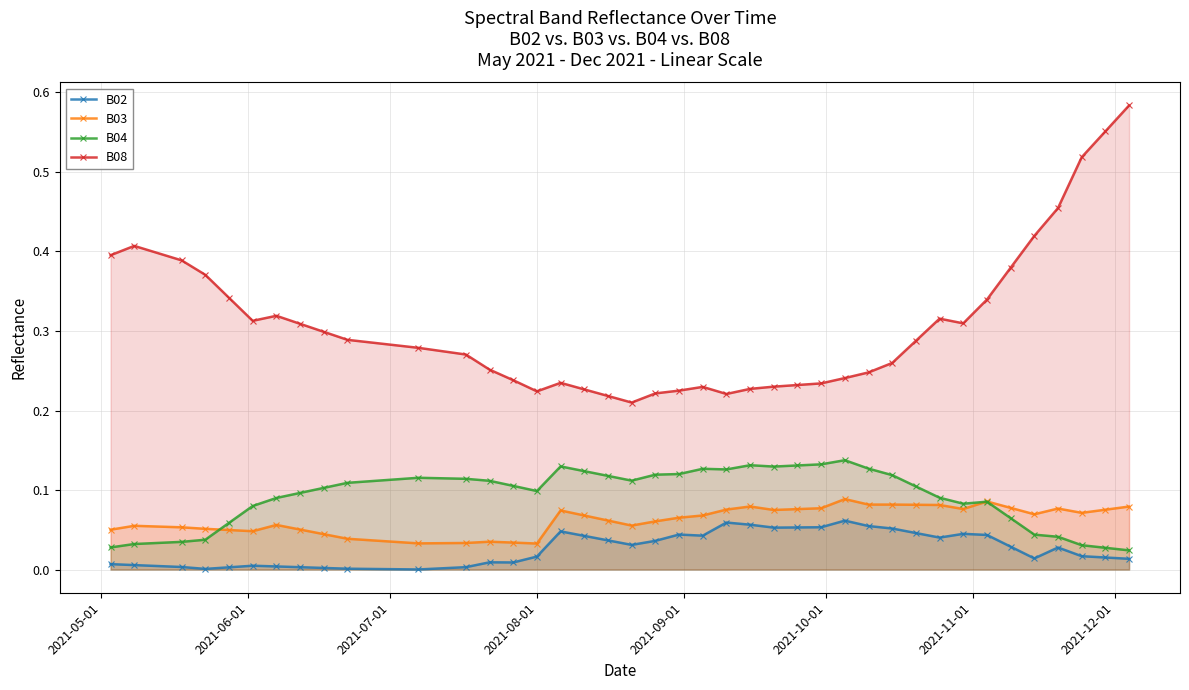

Rank the series by their maximum value, from lowest to highest.

B02, B03, B04, B08